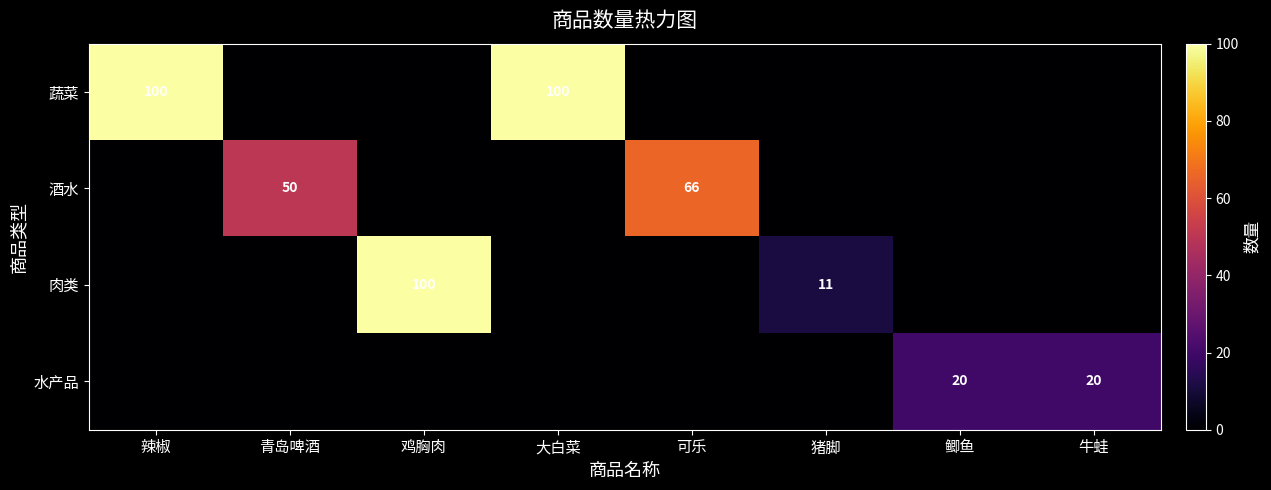

Is the value of 肉类 at 猪脚 greater than the value of 酒水 at 可乐?

No